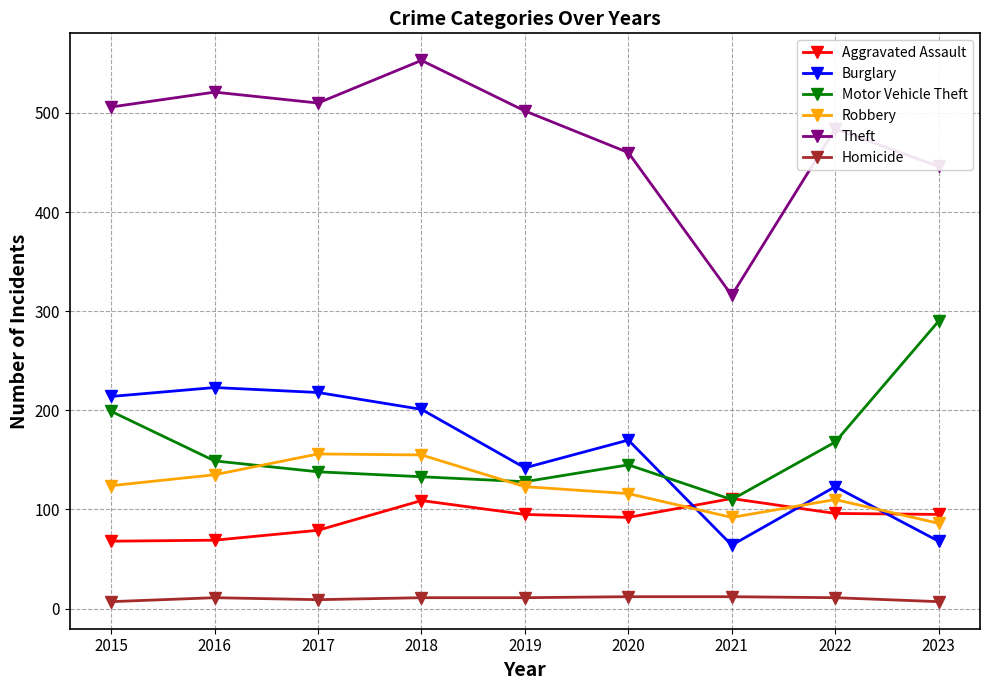

Which series changed the most between 2020 and 2022?

Burglary